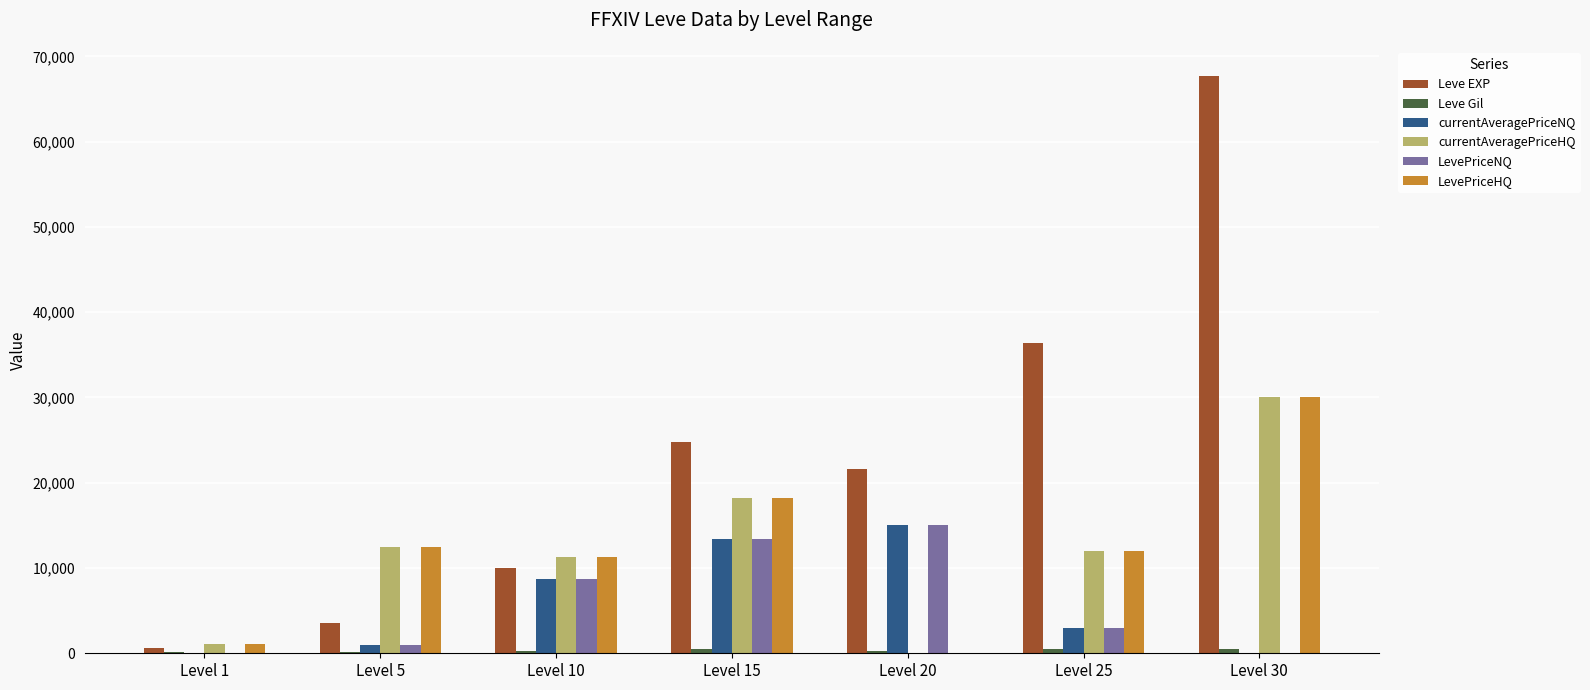

True or false: currentAveragePriceHQ has a value of 15253.8 at Level 30.

False